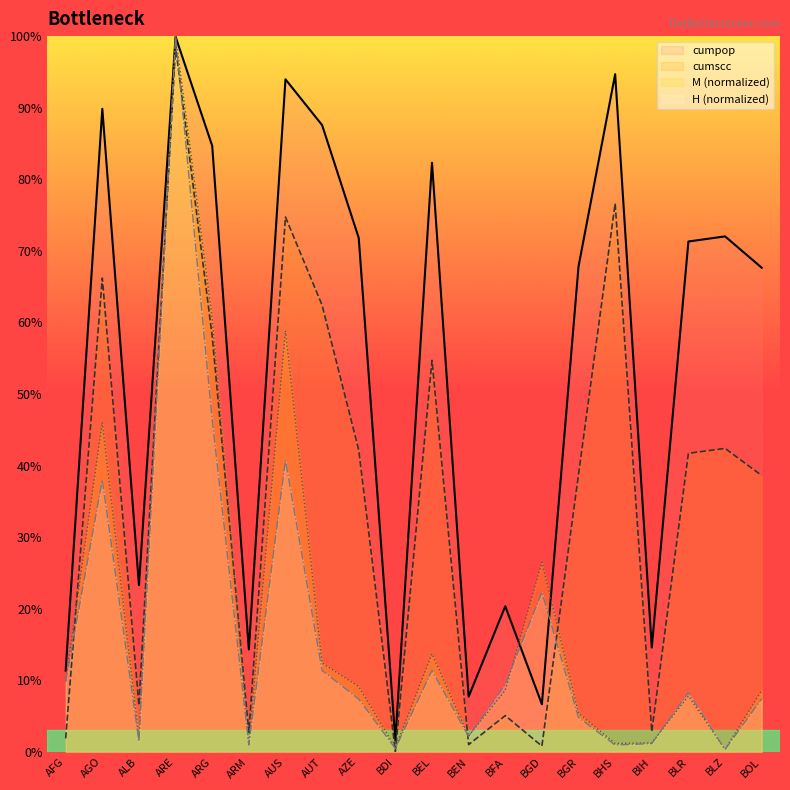

What position from the left is BLZ?

19